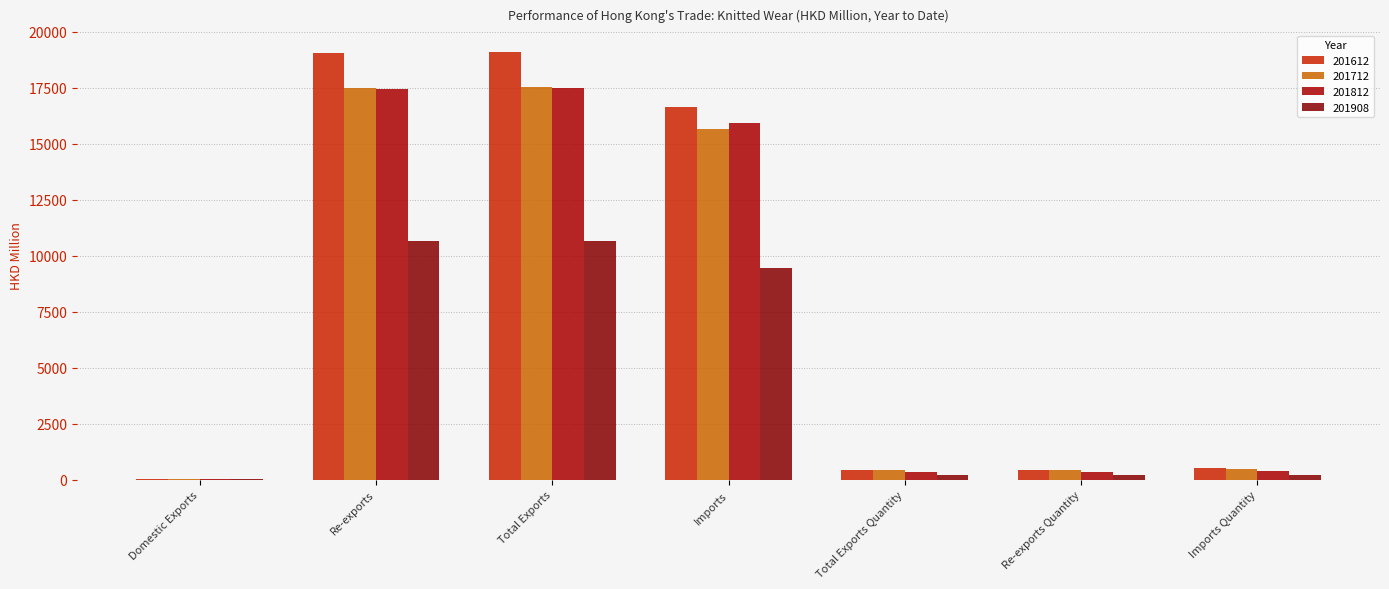

Reading right to left, extract all data points from this chart.

201612: 528.6	460.0	460.4	16644.9	19103.7	19049.9	53.8
201712: 470.1	419.9	420.2	15664.7	17520.5	17477.6	42.9
201812: 390.7	352.3	352.7	15940.8	17506.9	17455.7	51.2
201908: 220.7	206.6	206.8	9471.0	10663.4	10640.5	22.9